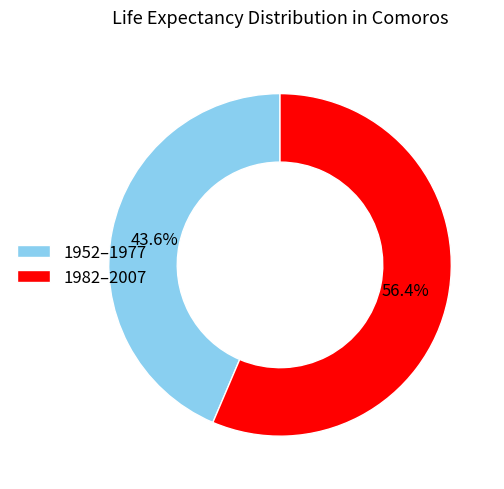

What is the smallest slice in the pie chart?

1952–1977